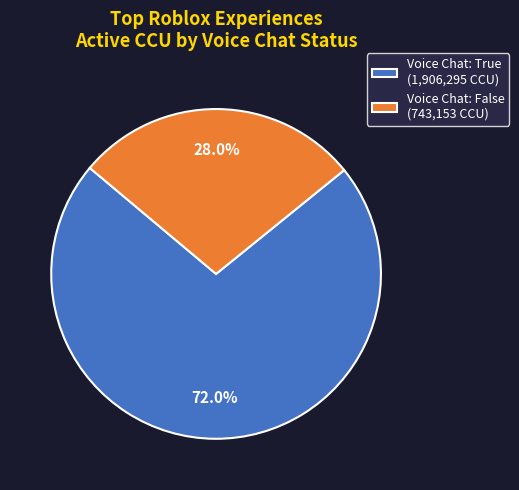

What is the total percentage of Voice Chat: True (1,906,295 CCU) and Voice Chat: False (743,153 CCU)?

100.0%